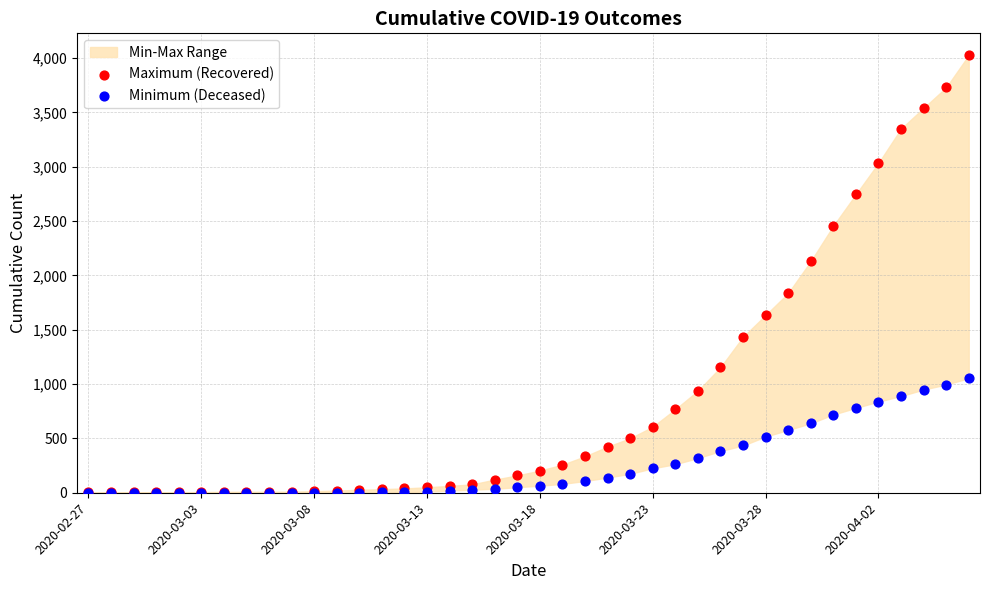

Across all series, what Y value is closest to 2013?

2130